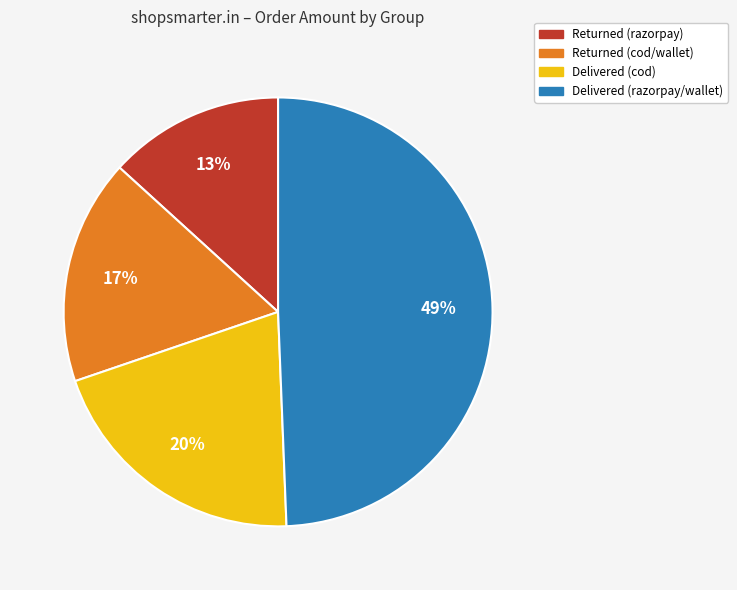

To the nearest percent, what is the difference between the largest and smallest slice percentages?

36%